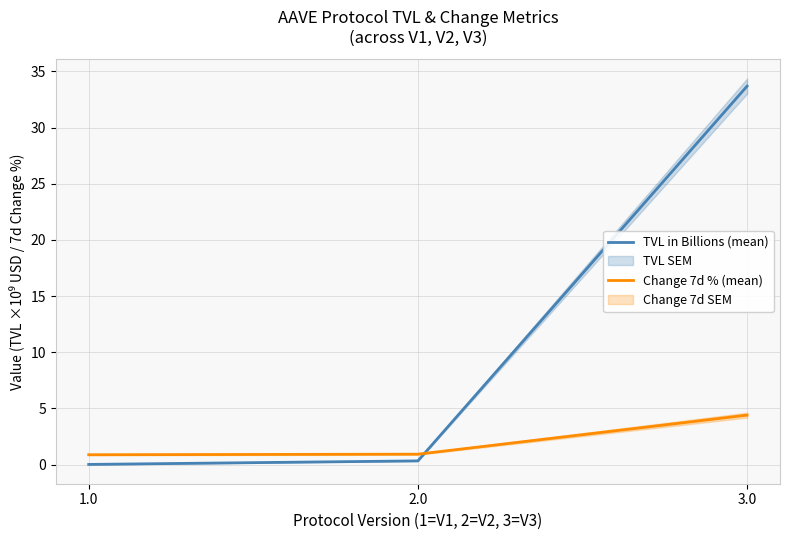

True or false: Change 7d % (mean) has a value of 0.9 at 1.0.

True